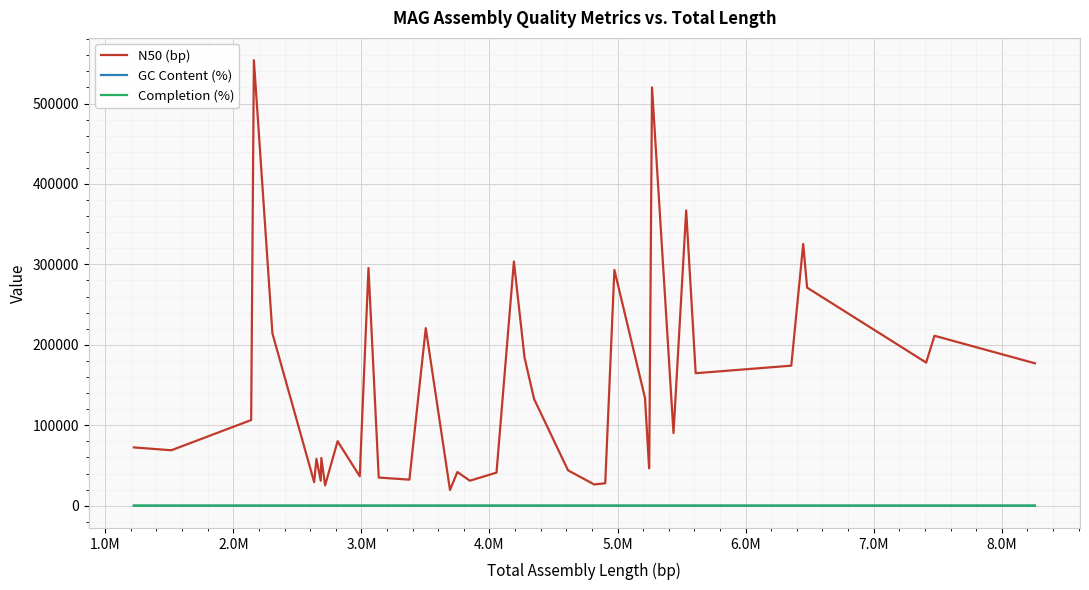

What is the maximum value shown in the chart?

553925.0